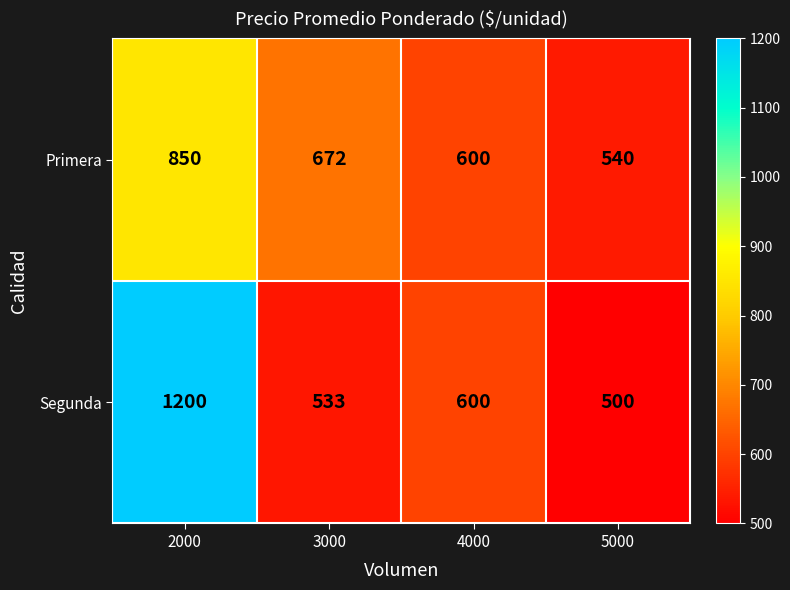

At 2000, list the series in order from smallest to largest.

Primera, Segunda